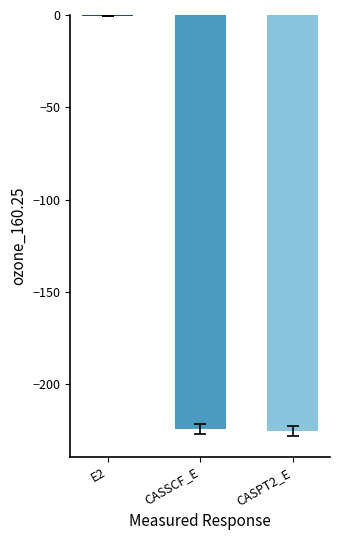

What is the sum of all values?

-450.4